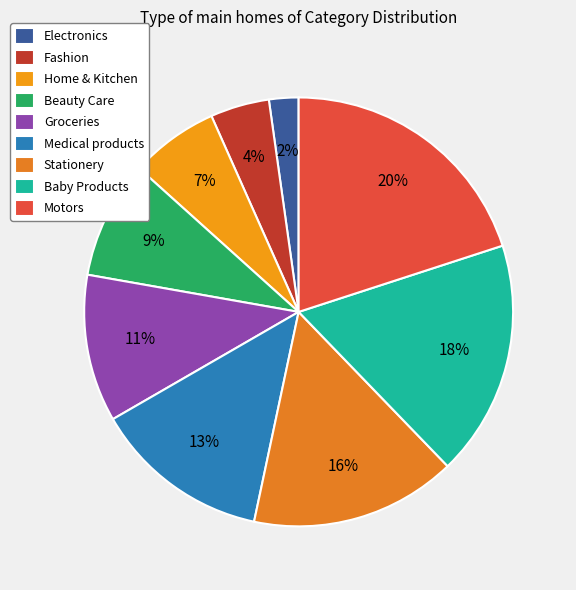

To the nearest percent, what is the average slice percentage?

11%